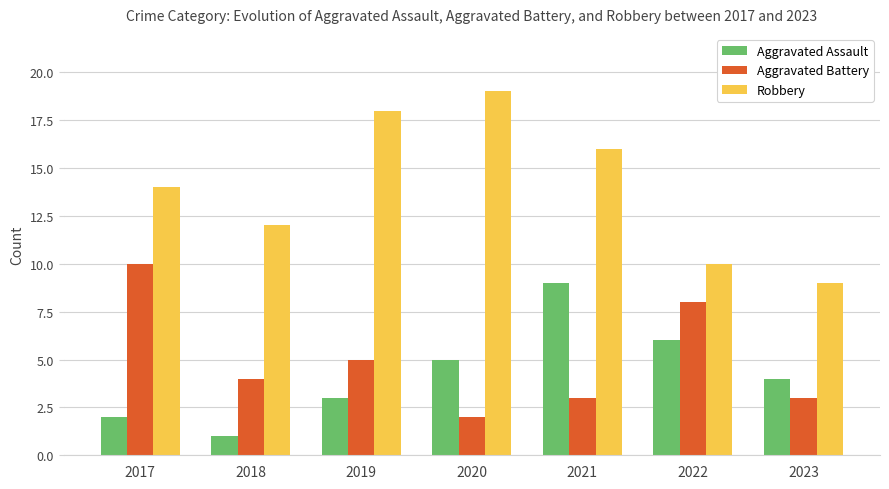

At how many categories does at least one series exceed 2?

7